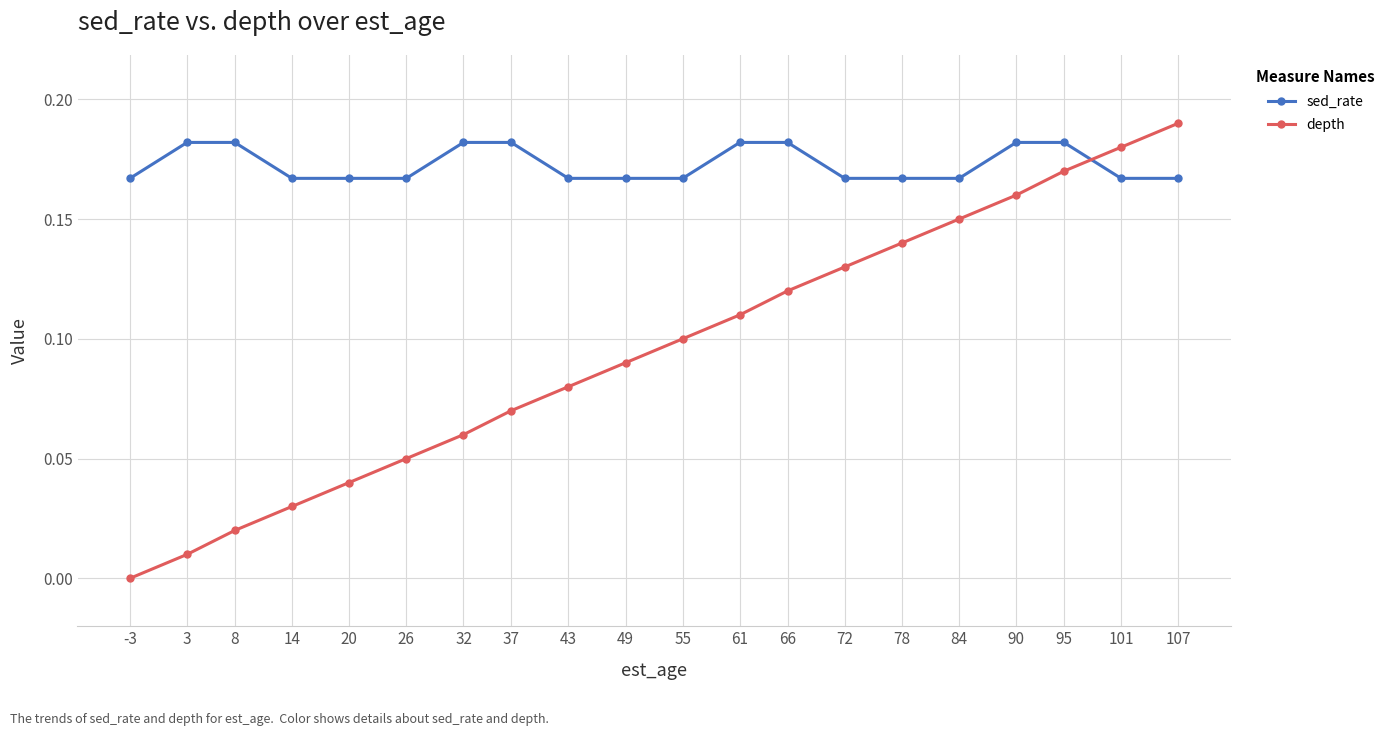

Which series has the largest total across all categories?

sed_rate